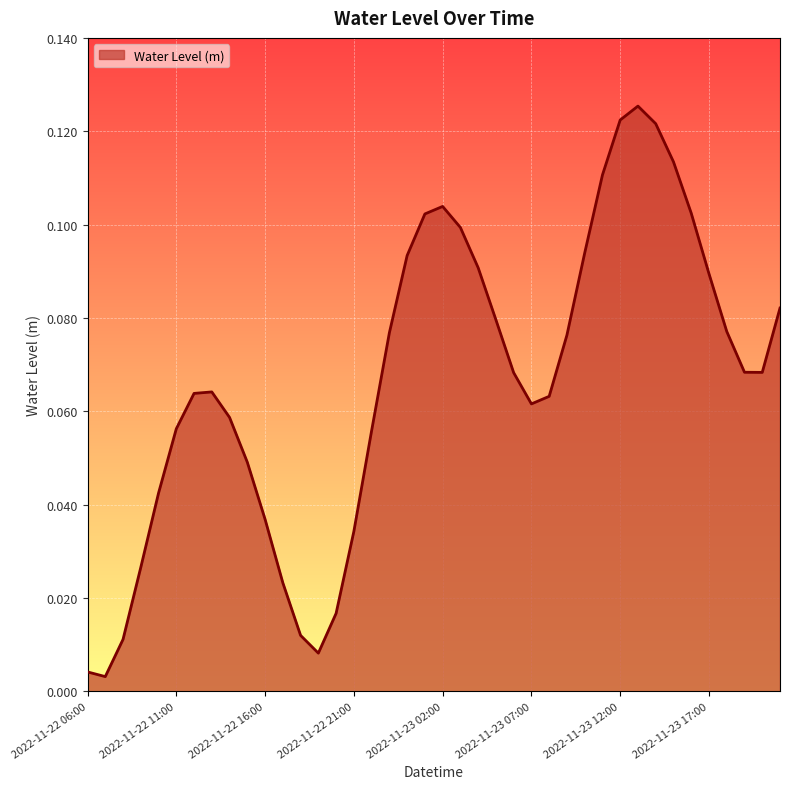

Reading right to left, what are all the values shown in this chart?

0.1	0.1	0.1	0.1	0.1	0.1	0.1	0.1	0.1	0.1	0.1	0.1	0.1	0.1	0.1	0.1	0.1	0.1	0.1	0.1	0.1	0.1	0.1	0.1	0.0	0.0	0.0	0.0	0.0	0.0	0.0	0.1	0.1	0.1	0.1	0.0	0.0	0.0	0.0	0.0